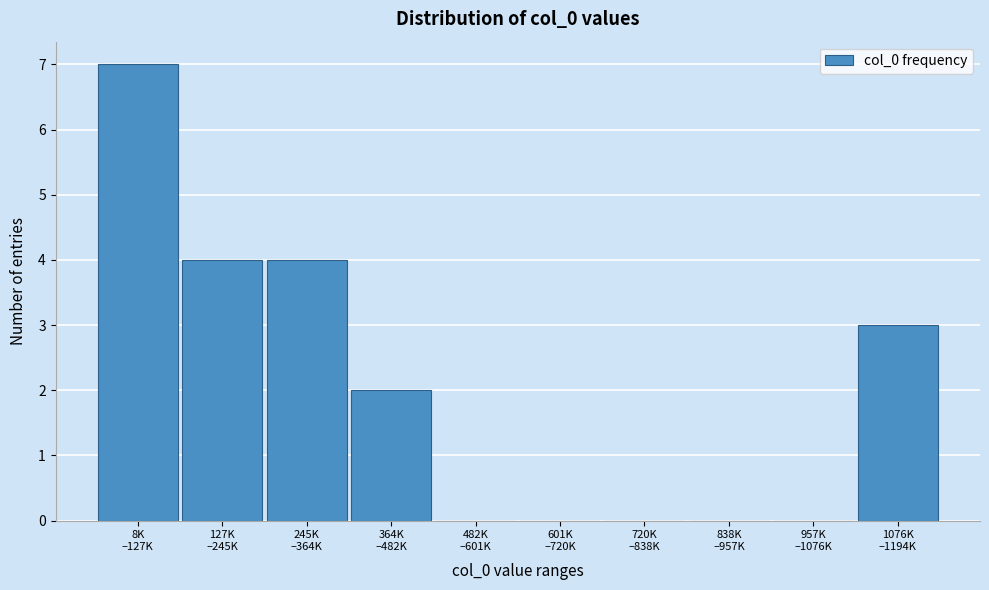

What is the maximum value shown in the chart?

7